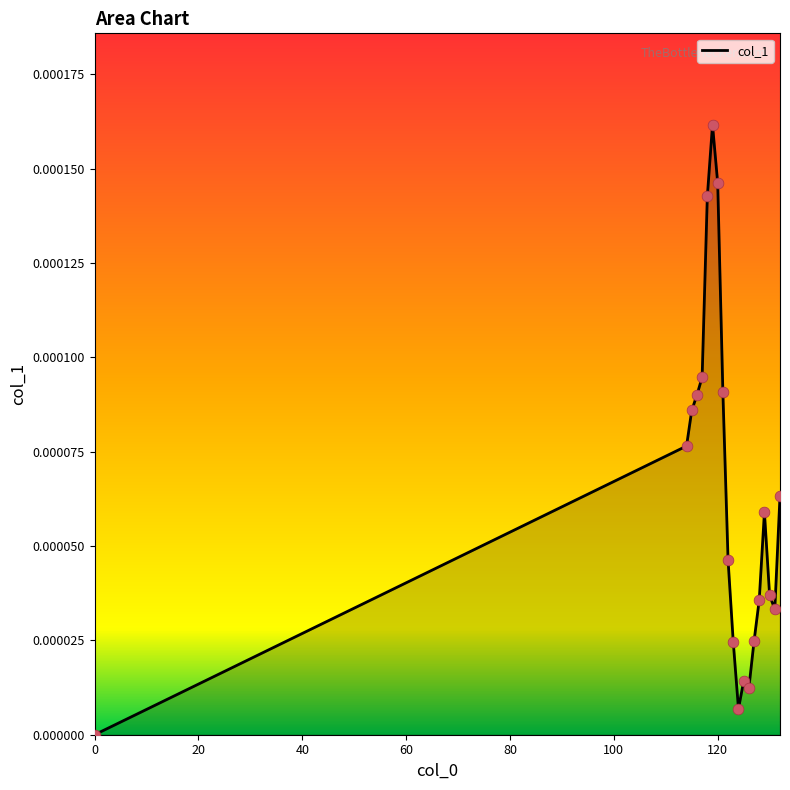

Is this an area chart (filled region under the line)?

Yes